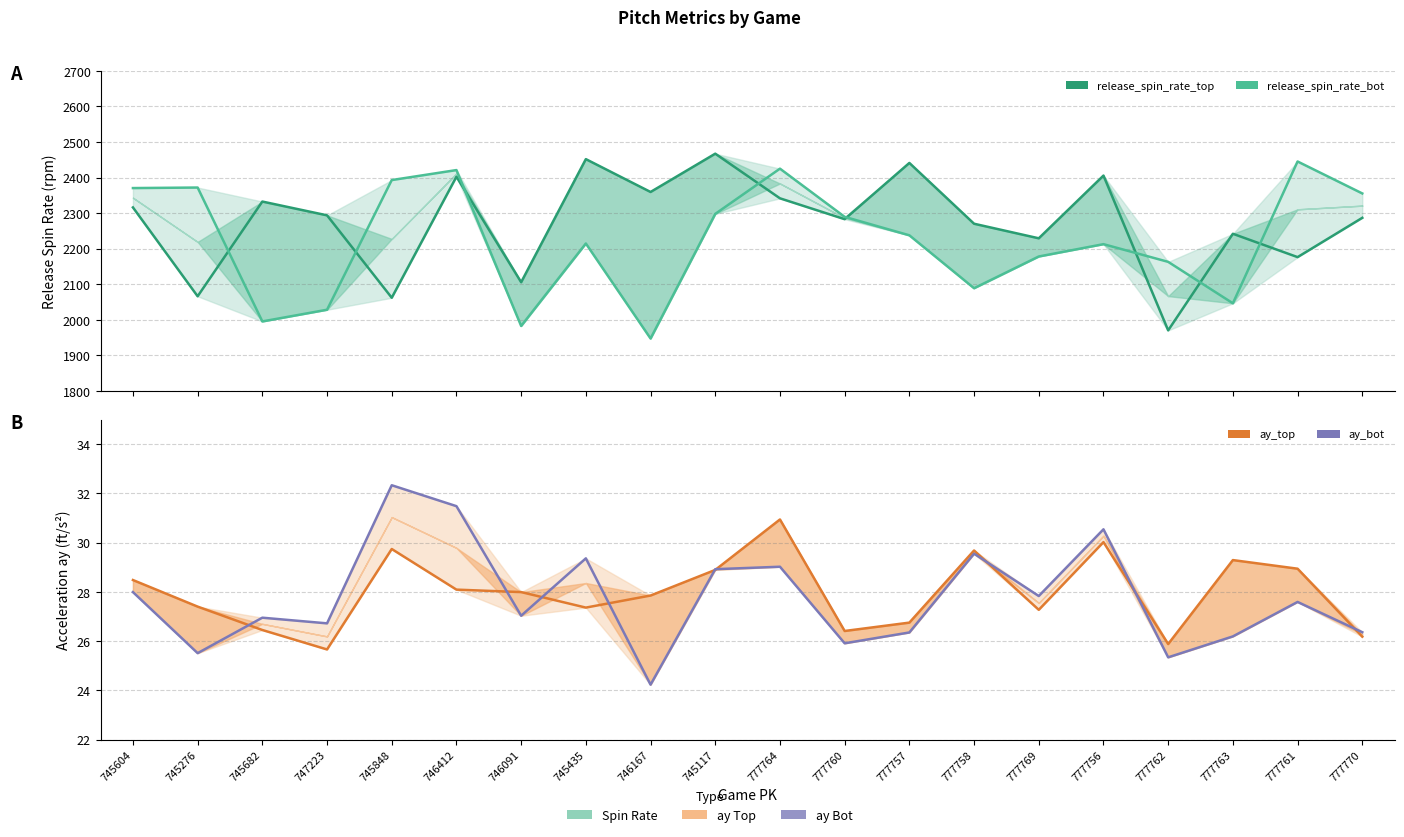

Does the chart display data point markers on the line(s)?

No